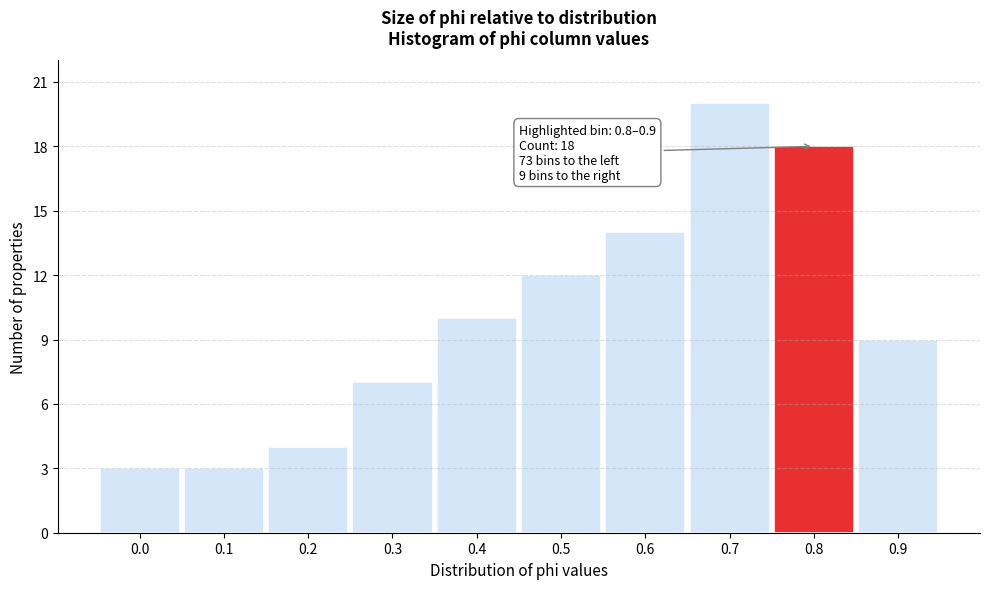

Reading right to left, transcribe all the data shown in this chart.

9	18	20	14	12	10	7	4	3	3